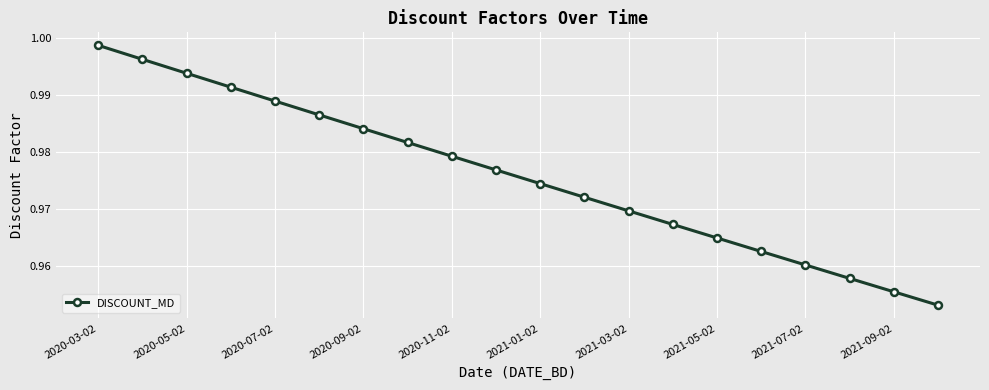

What is the sum of all values?

19.5